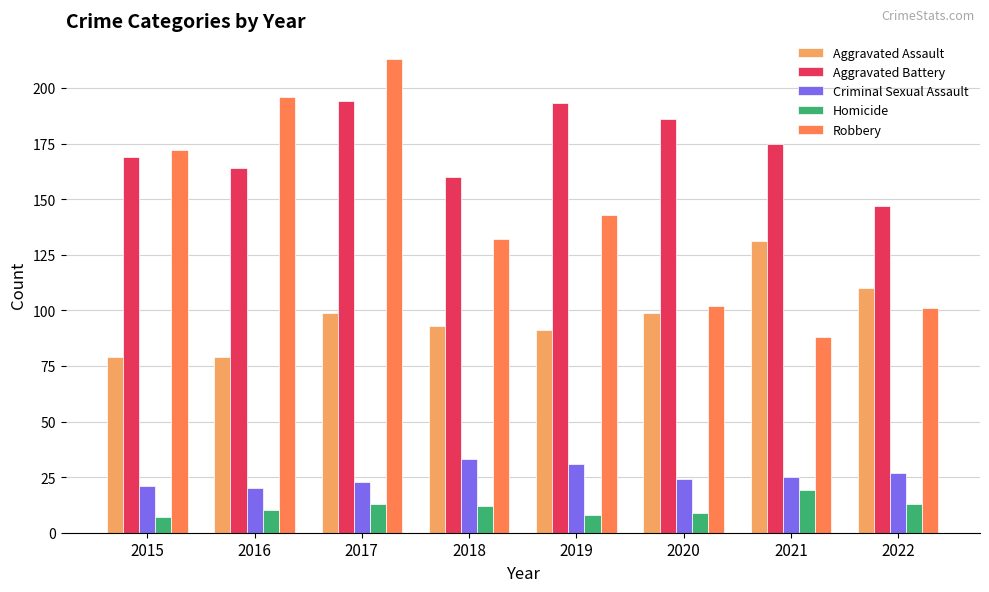

Which series has the largest total across all categories?

Aggravated Battery